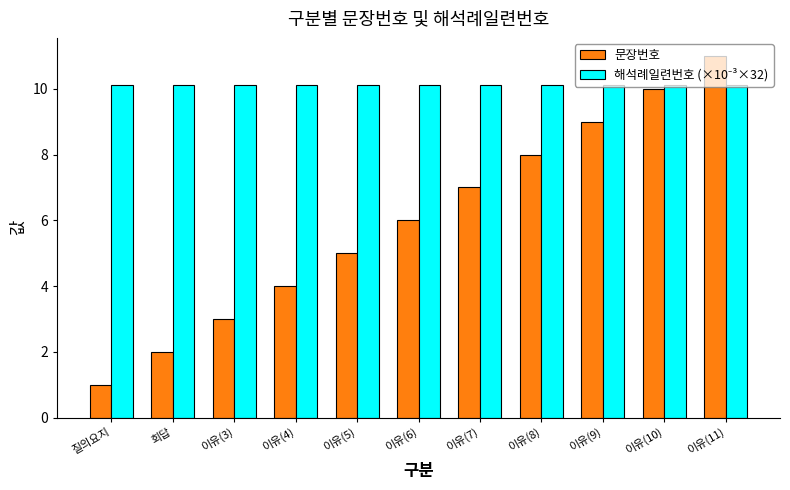

Which label corresponds to the smallest value in the chart?

질의요지